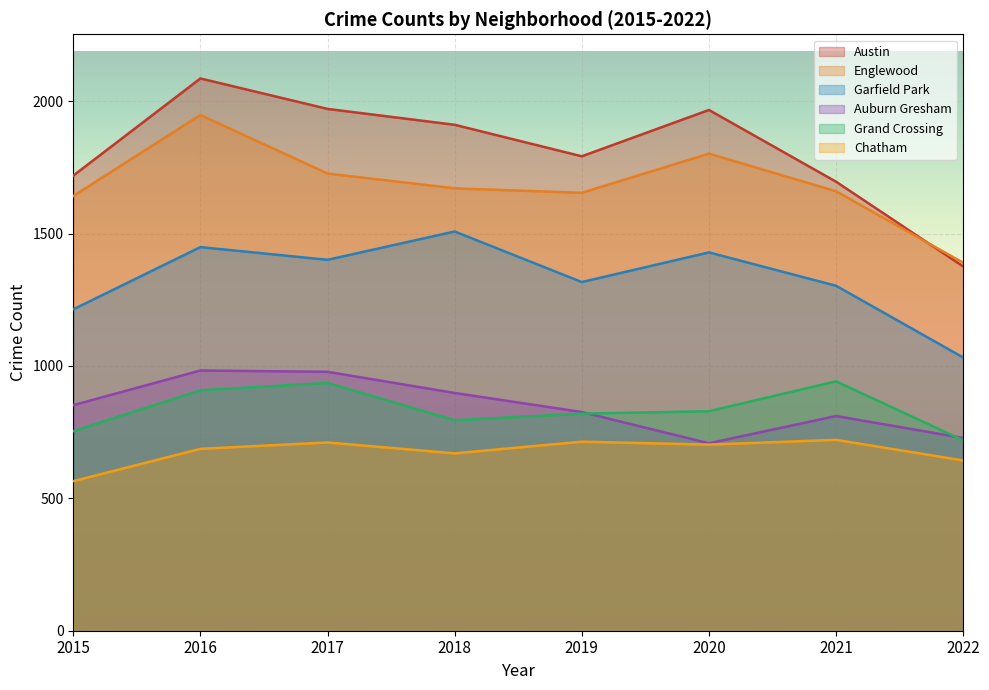

Is the value of Chatham at 2020 greater than the value of Garfield Park at 2021?

No